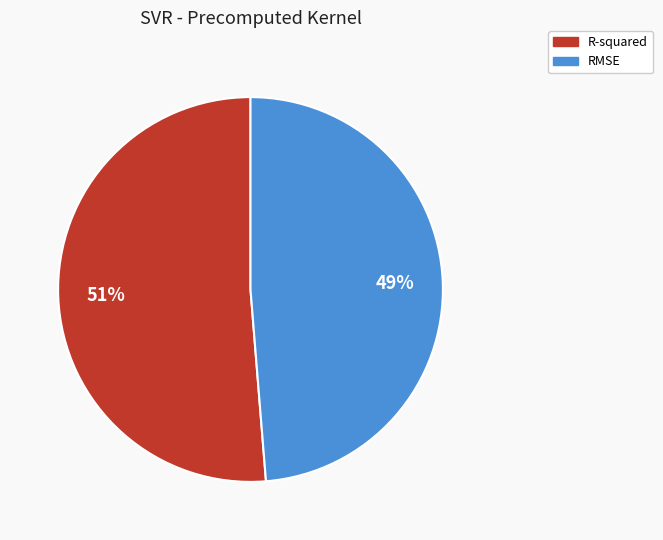

What is the majority slice?

R-squared